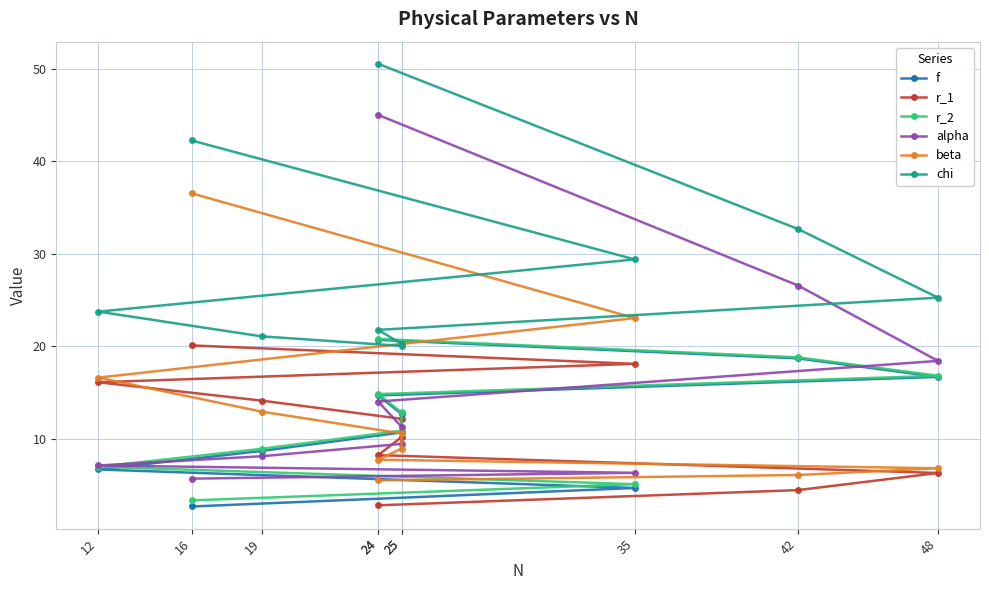

Reading left to right, list all the values displayed in this chart.

f: 20.7	18.7	16.7	14.7	12.7	10.7	8.7	6.7	4.7	2.7
r_1: 2.8	4.5	6.3	8.2	10.2	12.2	14.1	16.1	18.1	20.1
r_2: 20.8	18.8	16.8	14.8	12.9	10.9	8.9	7.0	5.1	3.4
alpha: 45.0	26.6	18.4	14.0	11.3	9.5	8.1	7.1	6.3	5.7
beta: 5.5	6.1	6.8	7.8	8.9	10.6	12.9	16.6	23.1	36.5
chi: 50.5	32.7	25.3	21.8	20.3	20.1	21.1	23.8	29.4	42.2